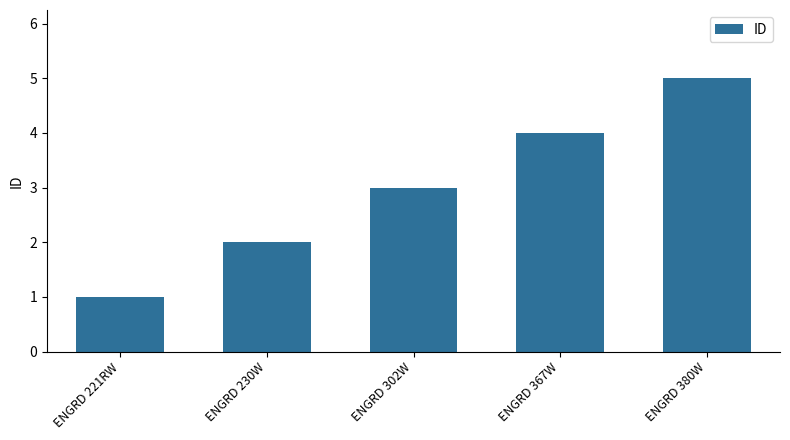

What position from the right is ENGRD 221RW?

5